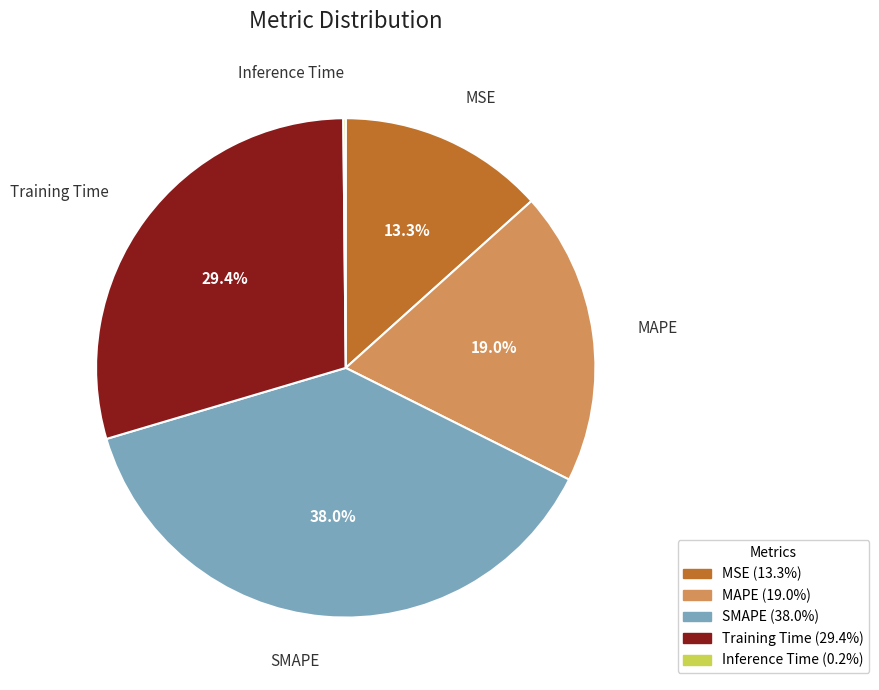

Which has a higher value, SMAPE or MAPE?

SMAPE